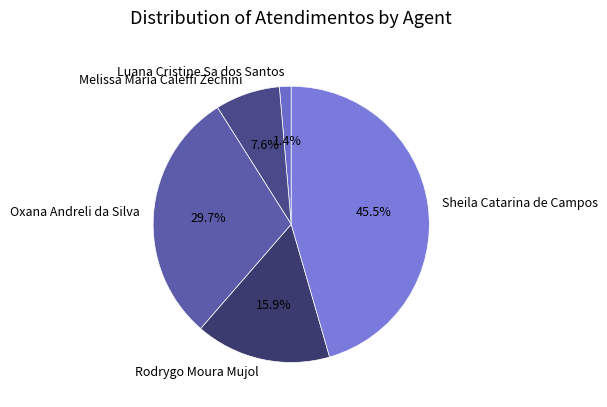

Approximately how many times larger is the value at Rodrygo Moura Mujol compared to Oxana Andreli da Silva?

0.5